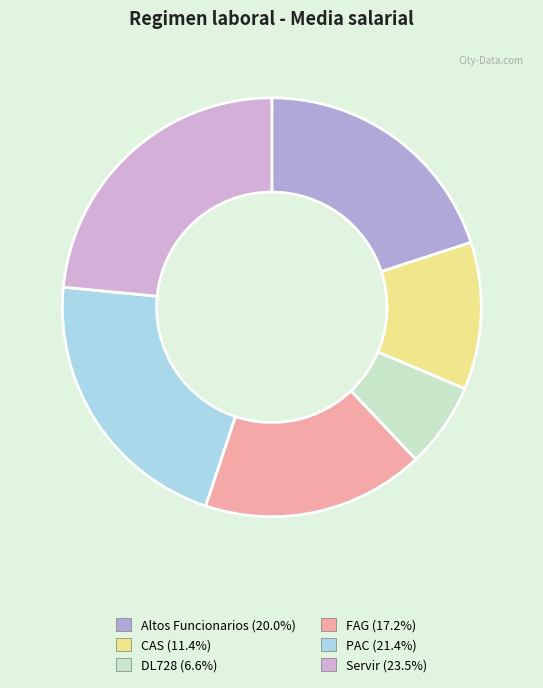

Is there a majority slice in this chart?

No